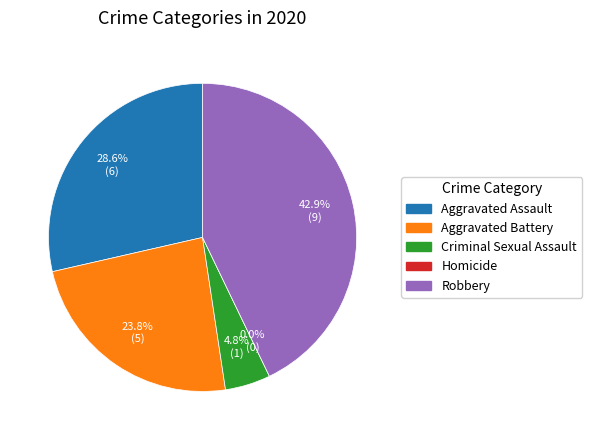

Which category has the biggest portion of the pie?

Robbery